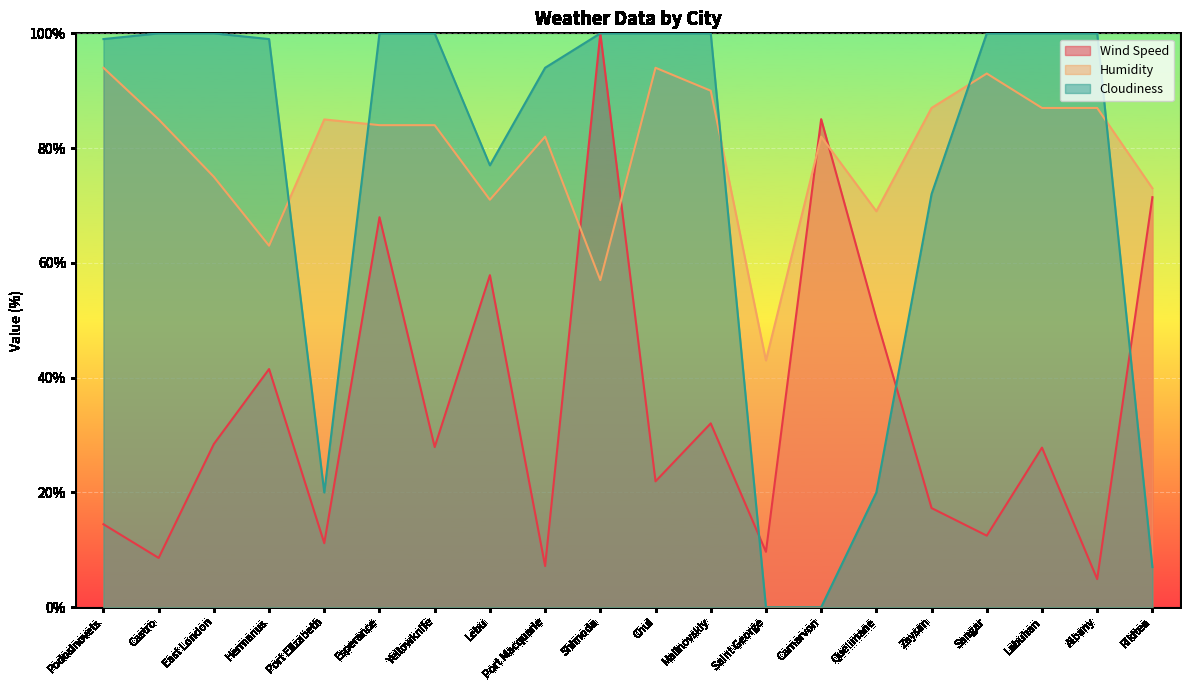

What is the difference between the Cloudiness values at Port Elizabeth and Zaysan?

52.0